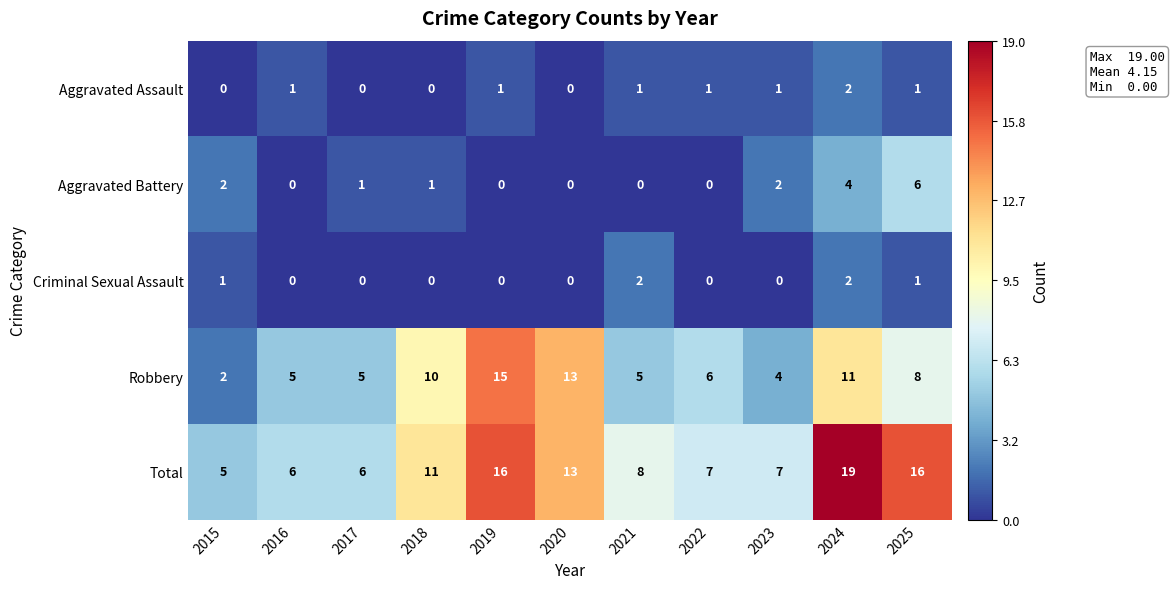

How many Criminal Sexual Assault values are between 0 and 1?

9